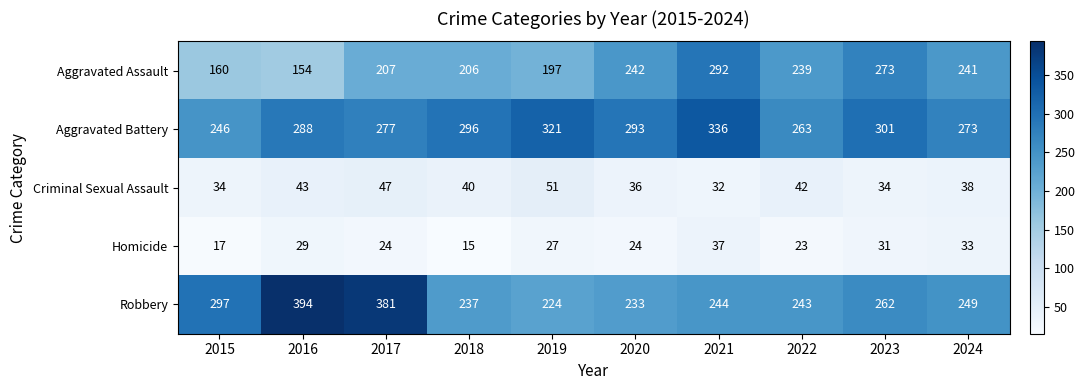

What is the sum of all Aggravated Assault values?

2211